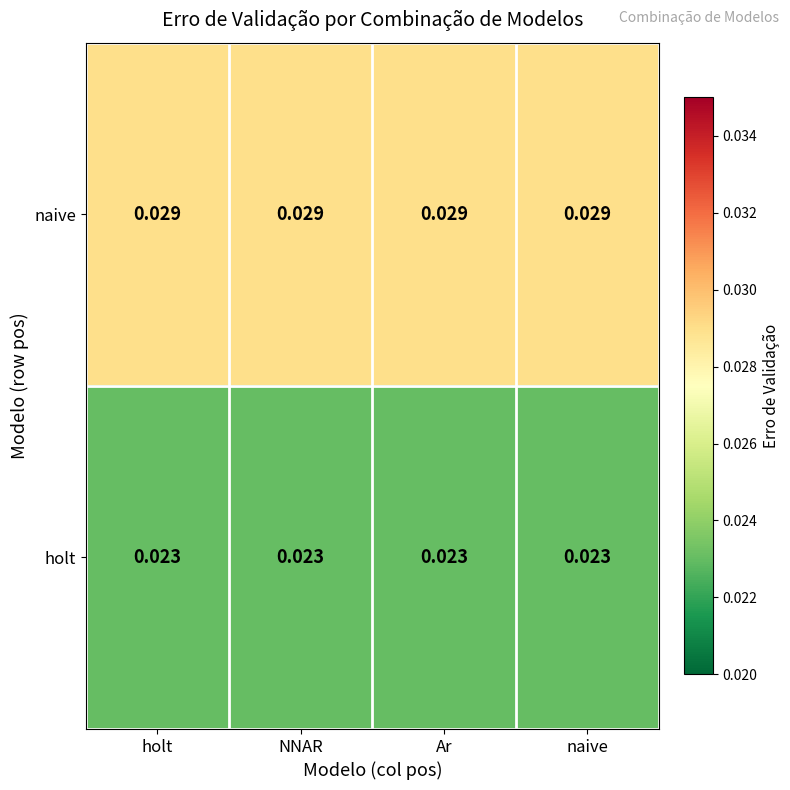

Is the value of holt at NNAR greater than the value of naive at Ar?

No